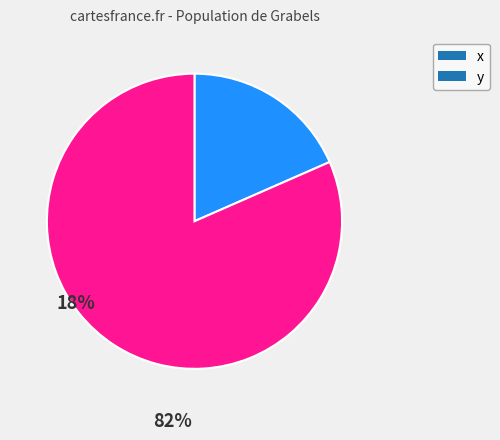

What is the majority slice?

y